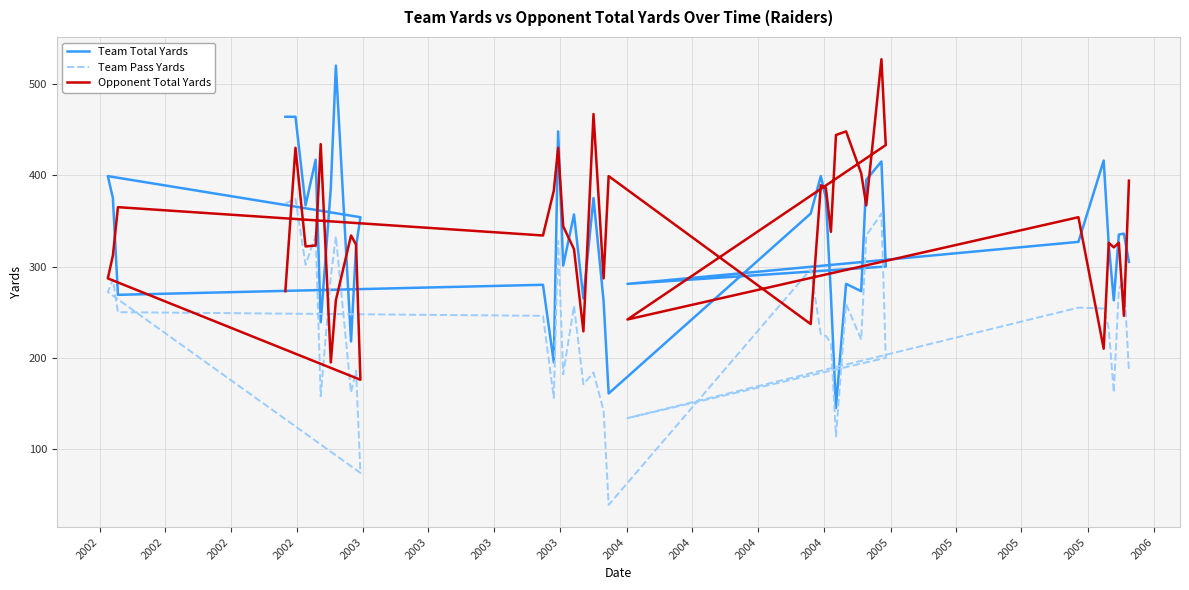

List the series in order of their peak value, highest first.

Opponent Total Yards, Team Total Yards, Team Pass Yards